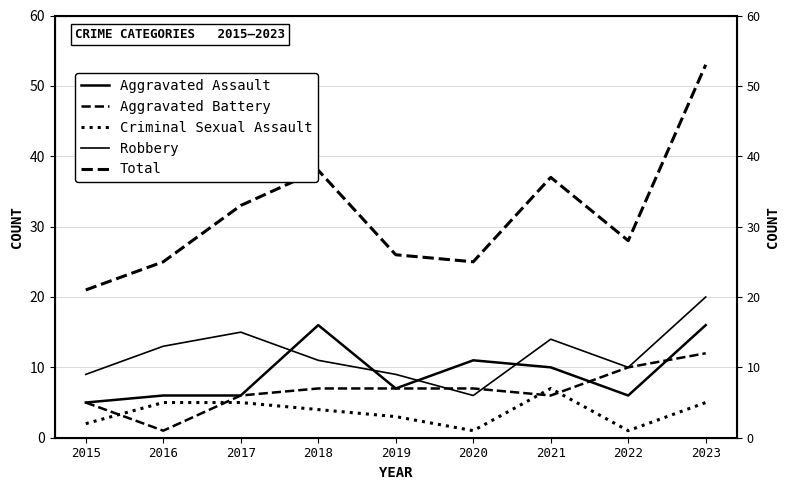

What is the sum of all Aggravated Battery values?

61